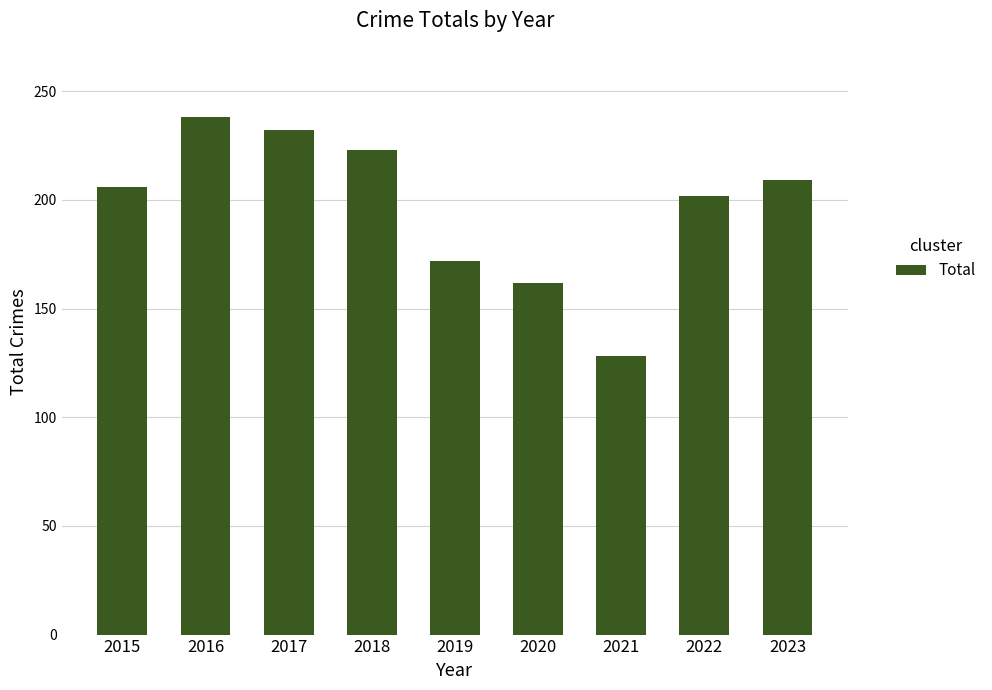

Between 2016 and 2018, which is larger?

2016